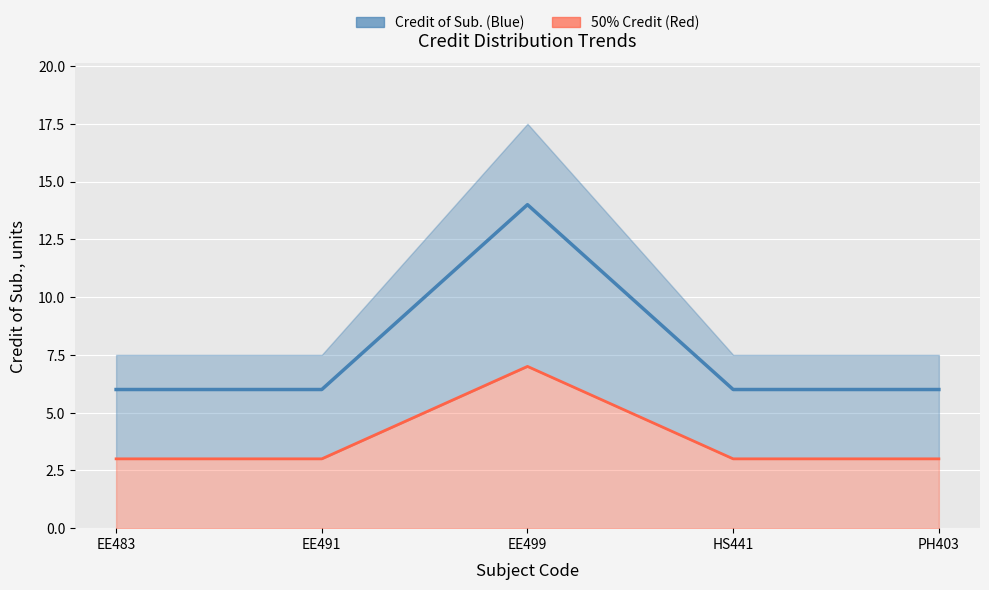

Which series has the largest total across all categories?

Credit of Sub.